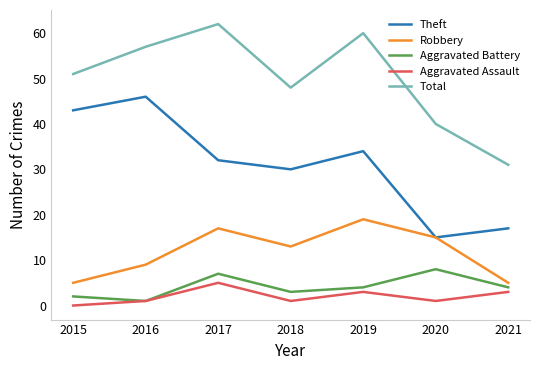

What is the greatest value displayed?

62